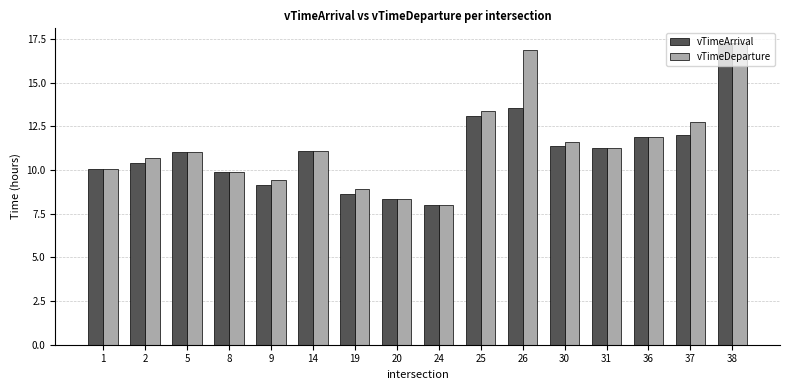

What is the smallest value displayed?

8.0